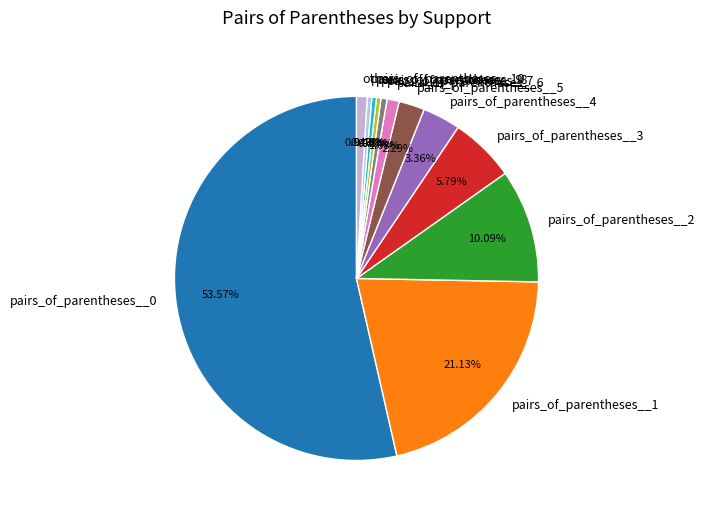

How many segments does this pie chart have?

12